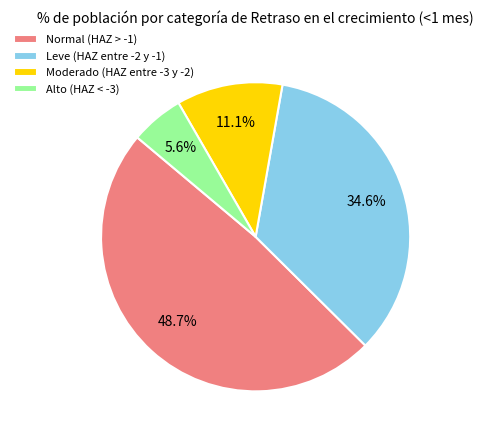

Count the number of slices in the pie.

4